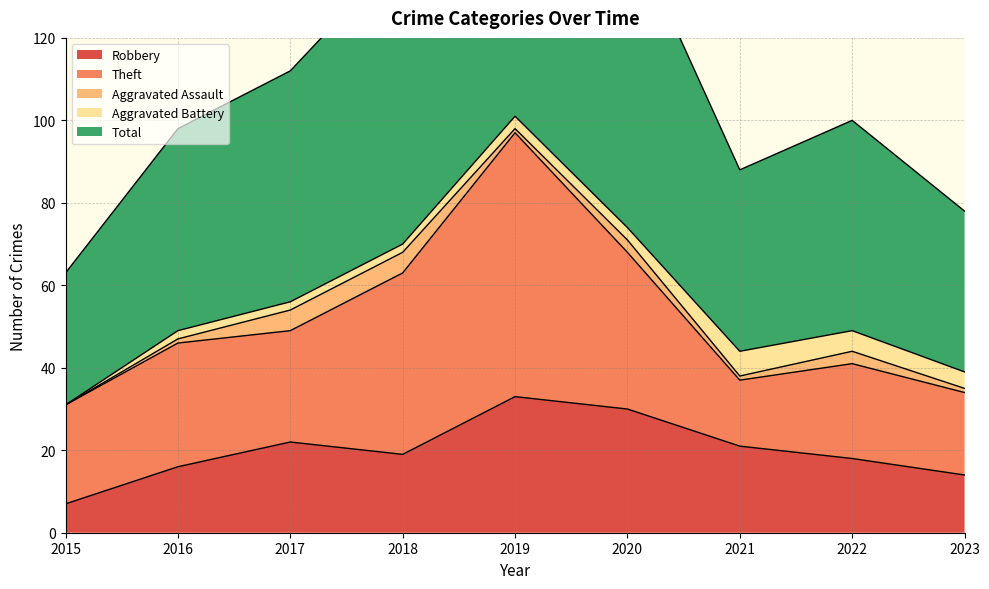

What is the sum of the Total values at 2021 and 2020?

118